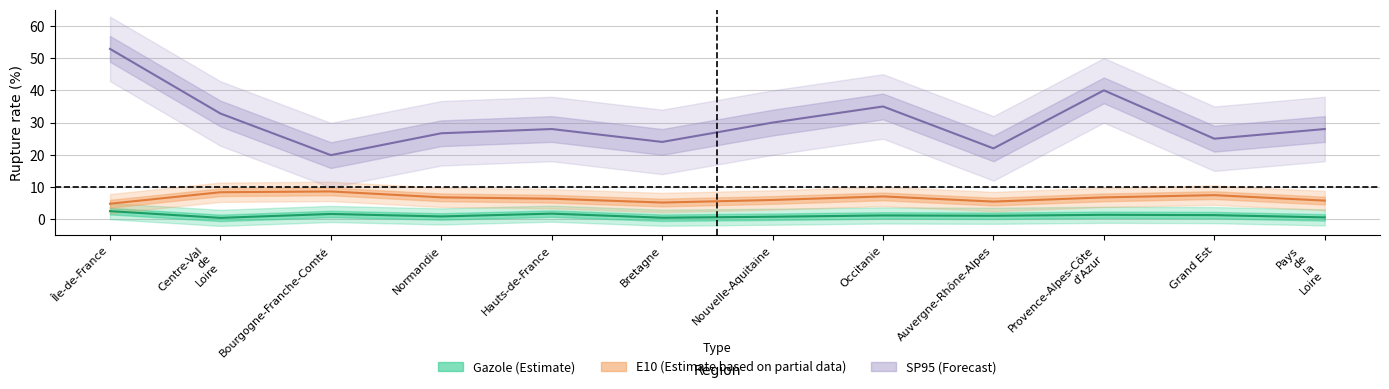

Which series has the largest total across all categories?

SP95